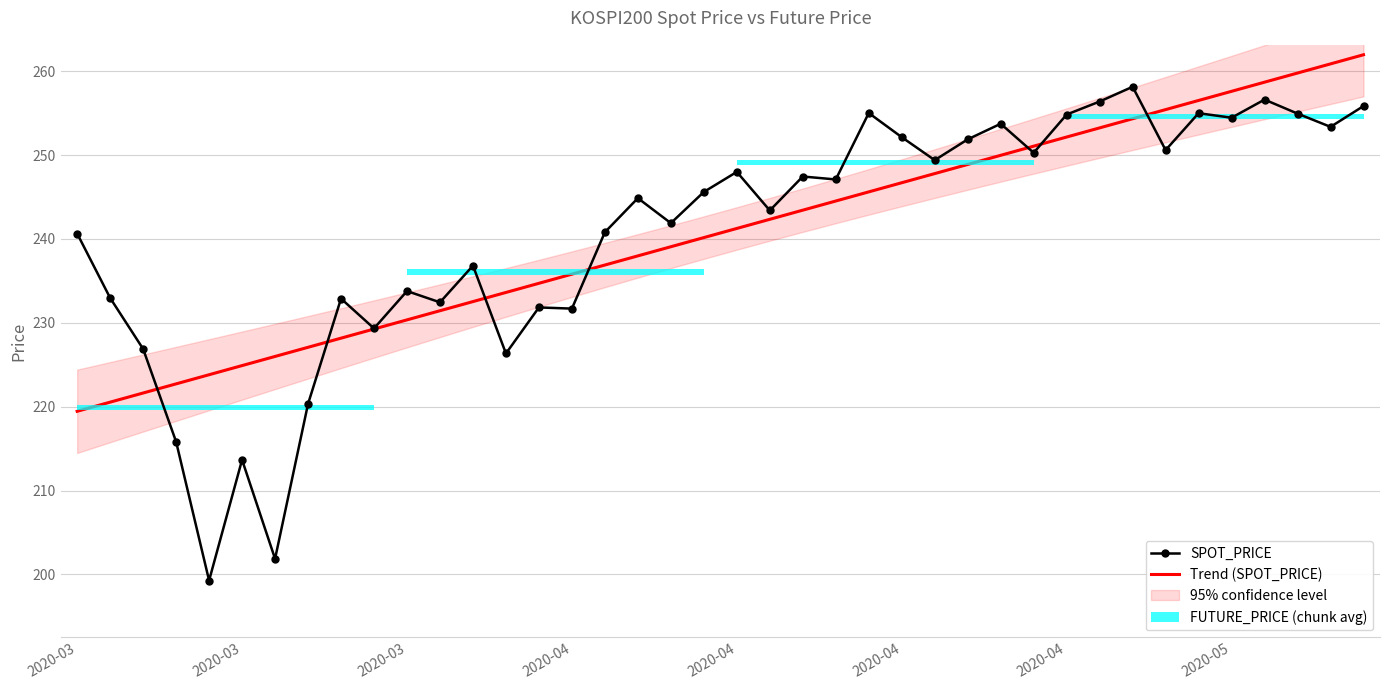

What is the greatest value displayed?

262.0